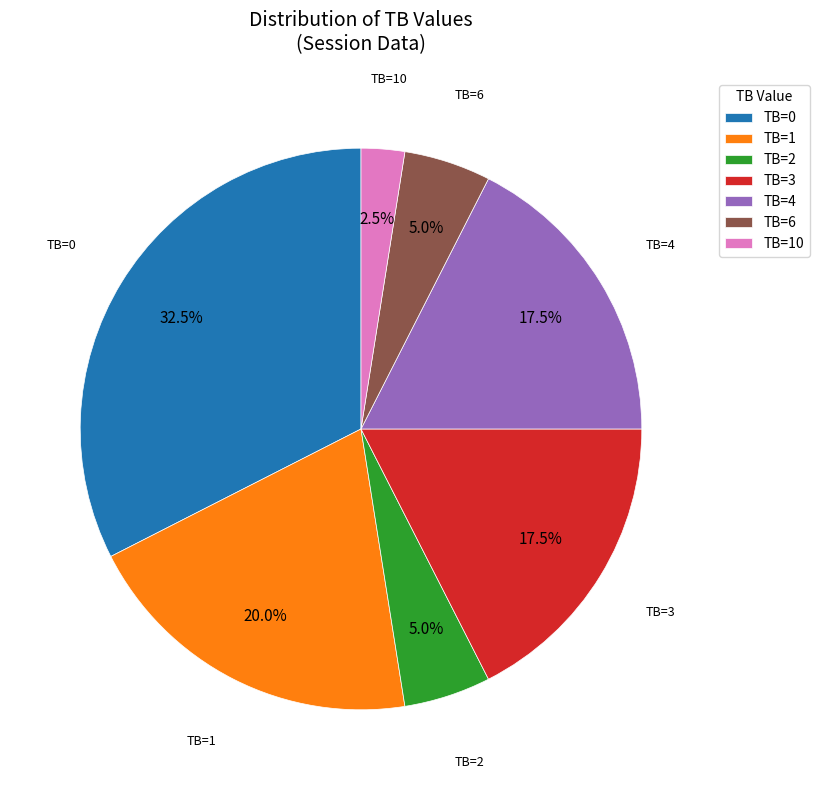

Which slice is the smallest?

TB=10